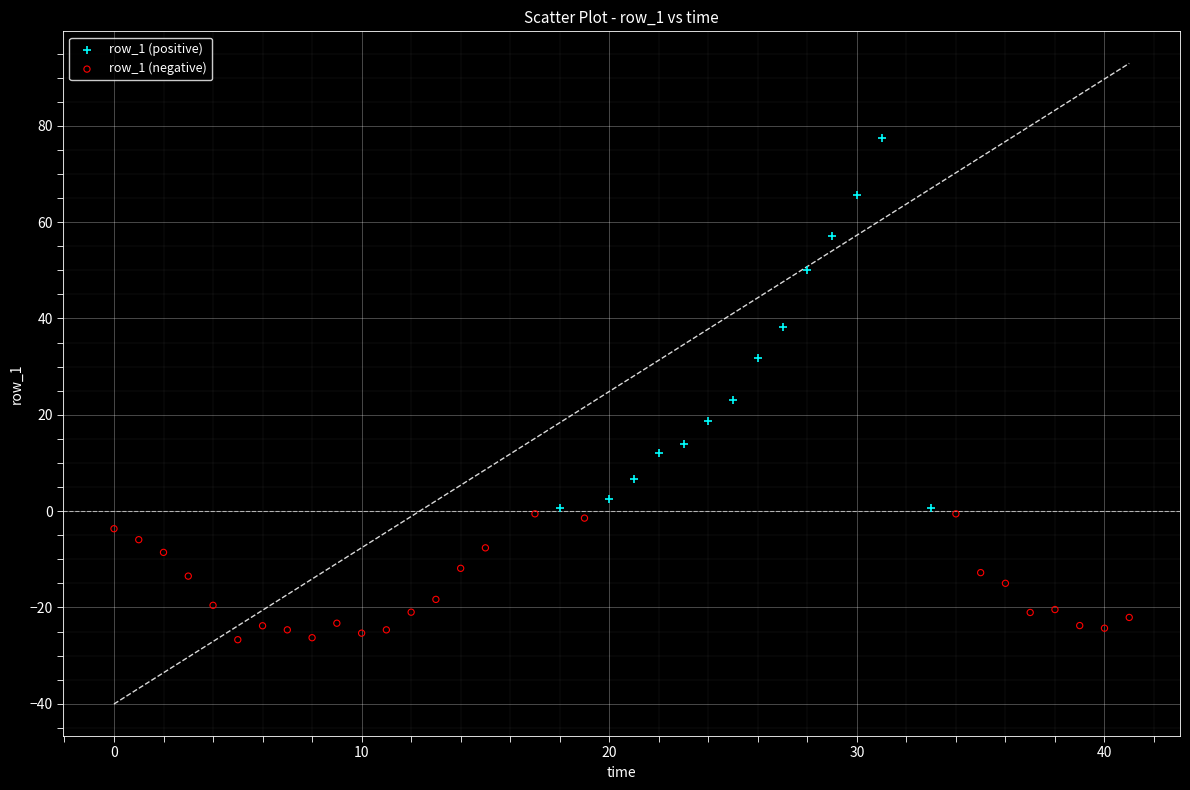

Which series has the widest spread of Y values?

row_1 (positive)